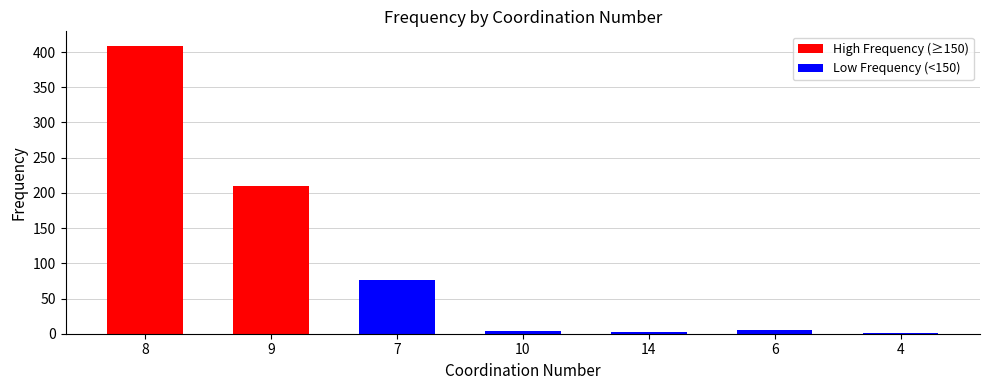

List the series in order of their overall mean, lowest first.

Low Frequency (<150), High Frequency (≥150)